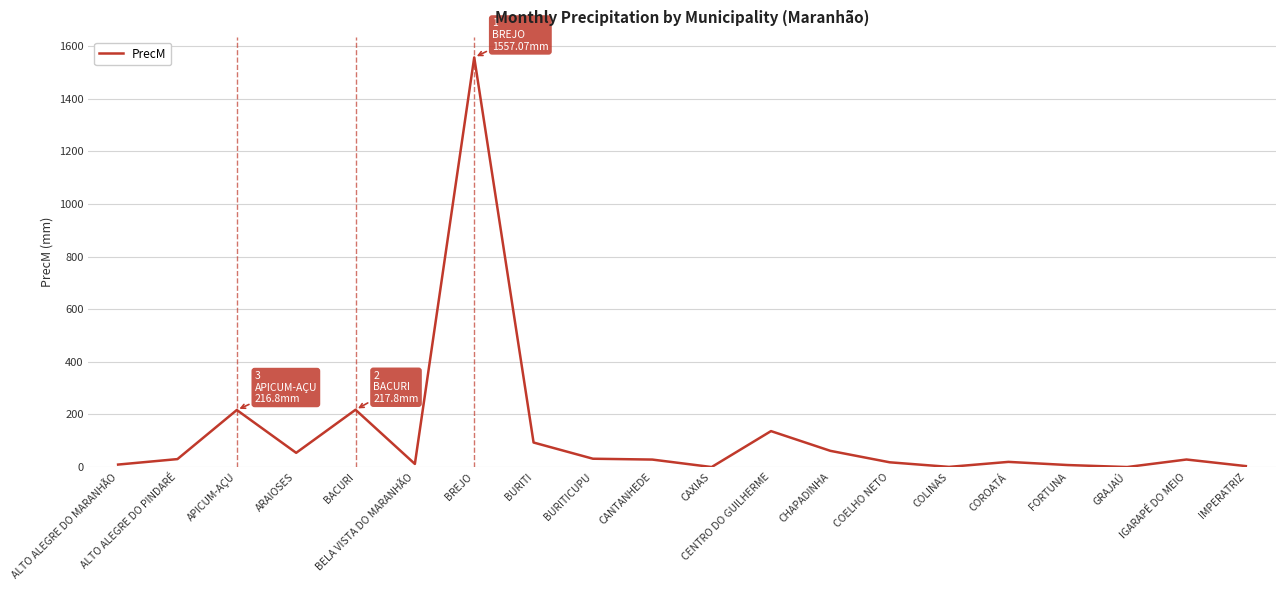

At which category does the data reach its first local peak?

APICUM-AÇU